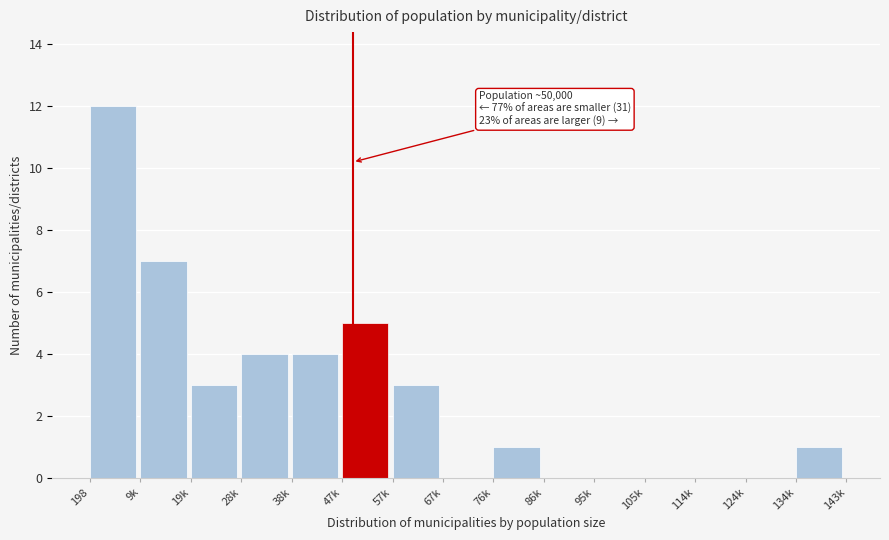

Reading left to right, transcribe all the data shown in this chart.

198=12	9k=7	19k=3	28k=4	38k=4	47k=5	57k=3	67k=0	76k=1	86k=0	95k=0	105k=0	114k=0	124k=0	134k=1